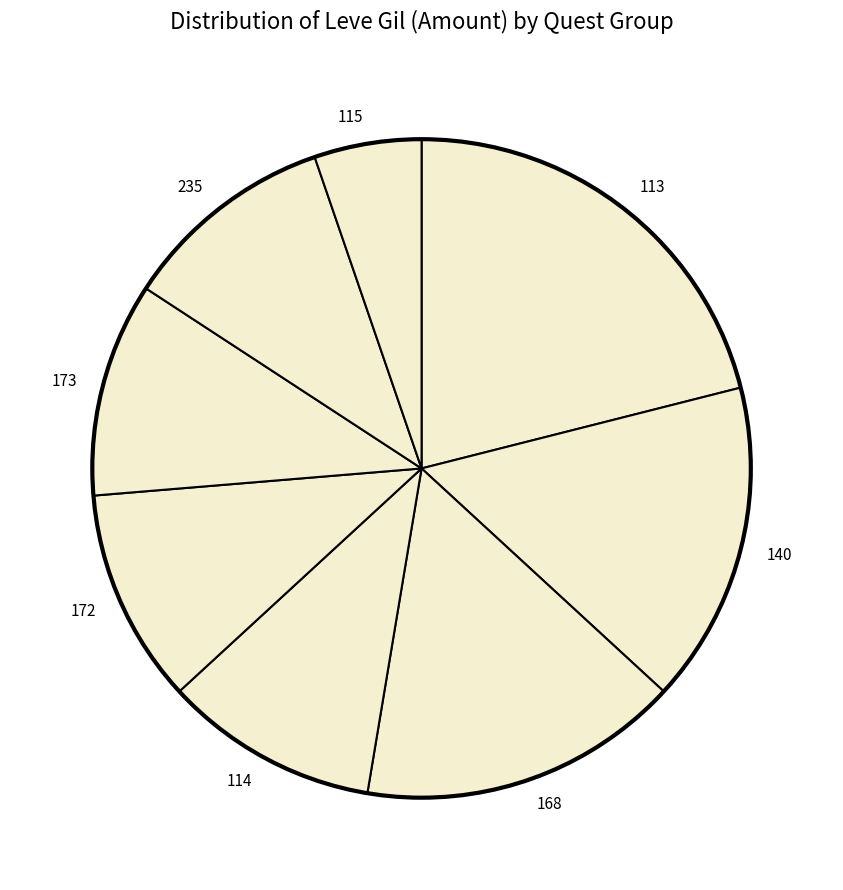

What is the ratio of the value at 114 to the value at 172?

1.0